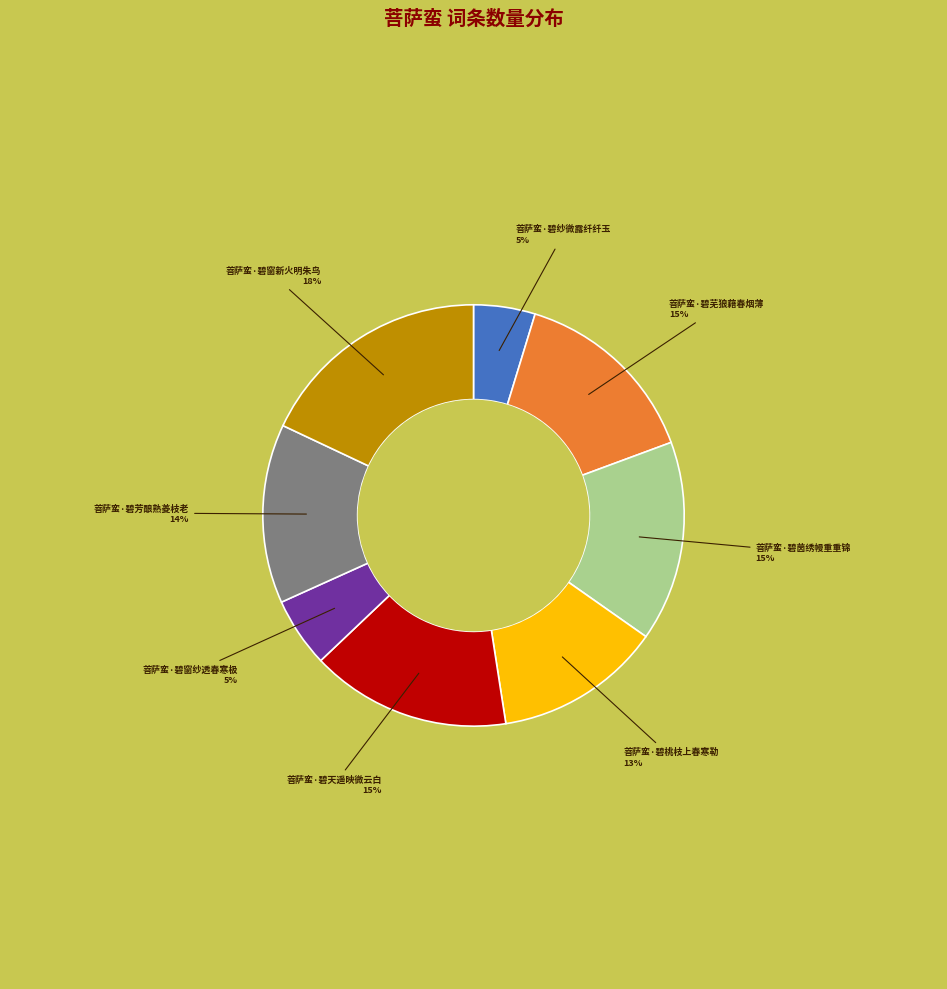

Does any single category account for the majority?

No